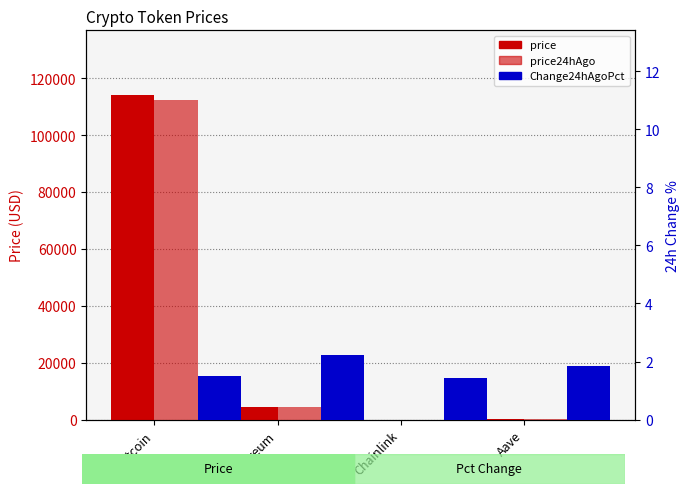

What is the difference between the highest and lowest values at Ethereum?

4418.7